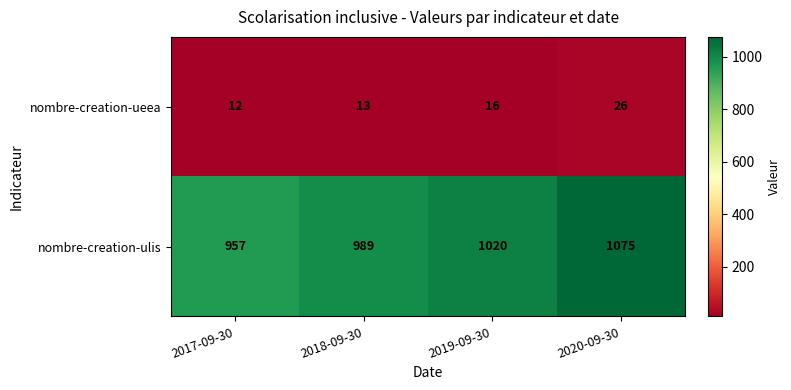

At how many categories does at least one series exceed 821?

4